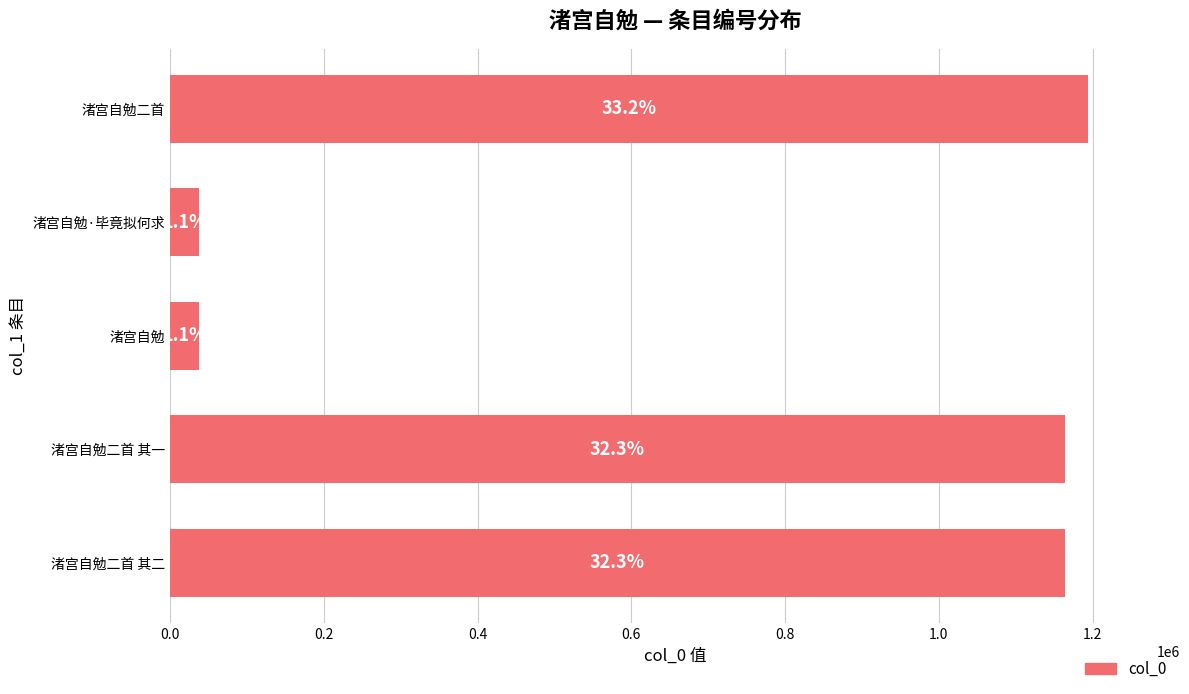

How many bars are there in total?

5